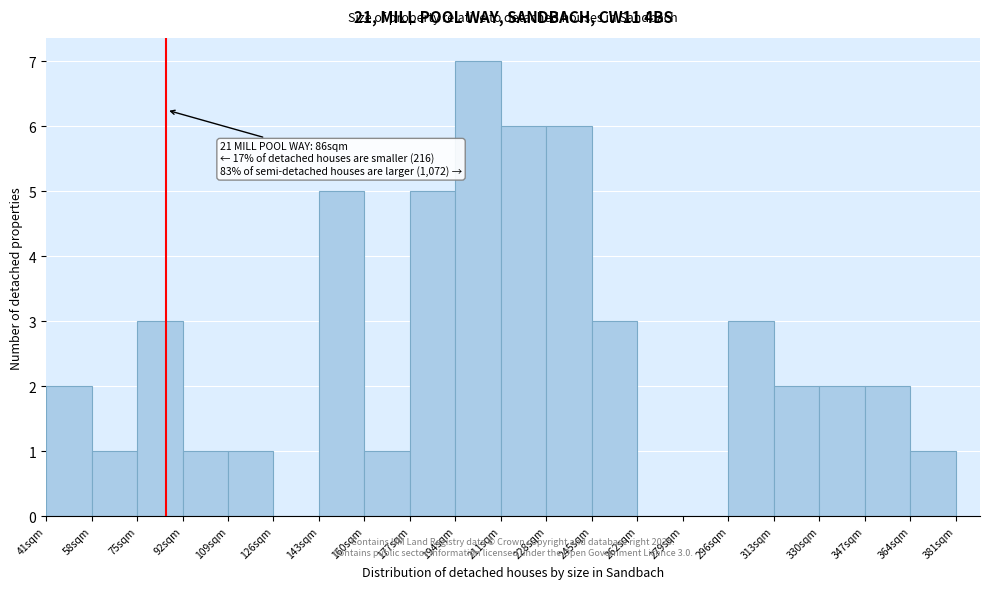

Over which range of the x-axis is the bar tallest?

194 to 211